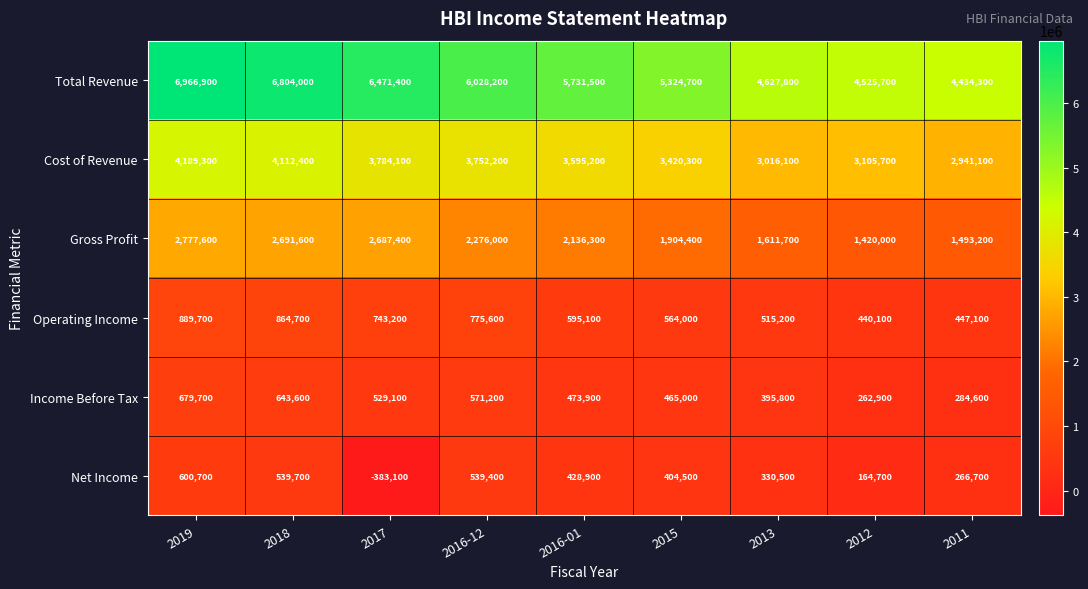

Which series has the largest range (max minus min)?

Total Revenue